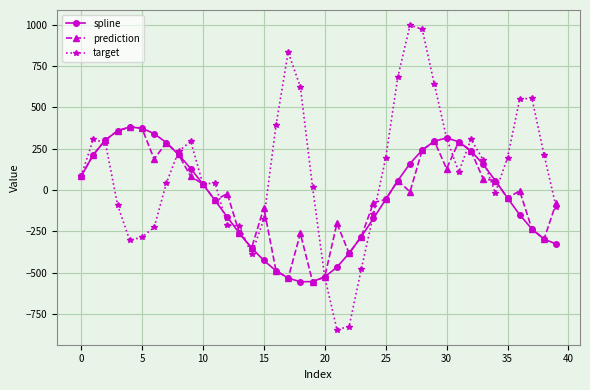

How many series are shown in this chart?

3